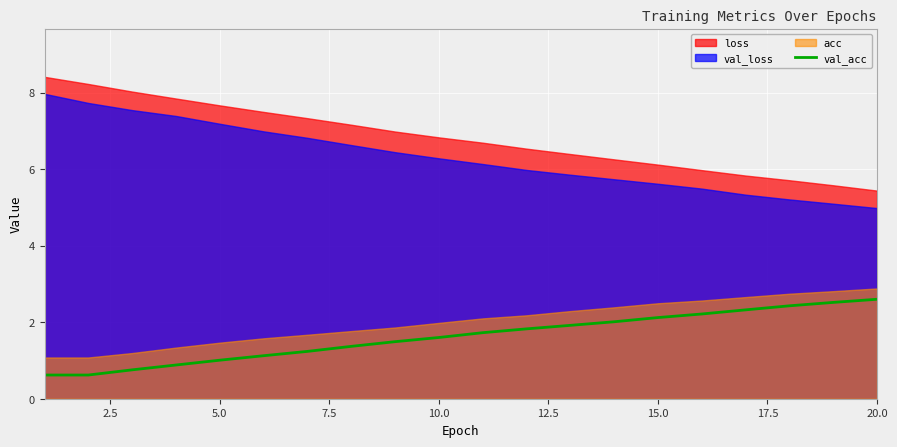

What is the maximum value for val_acc?

2.6